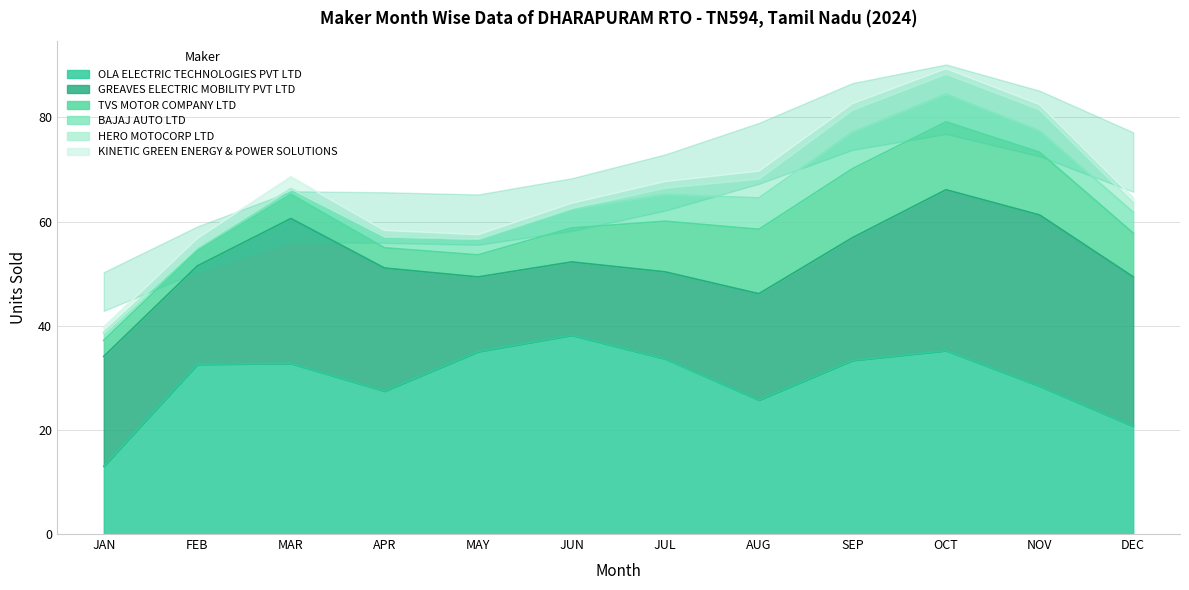

What is the difference between the TVS MOTOR COMPANY LTD values at AUG and MAY?

9